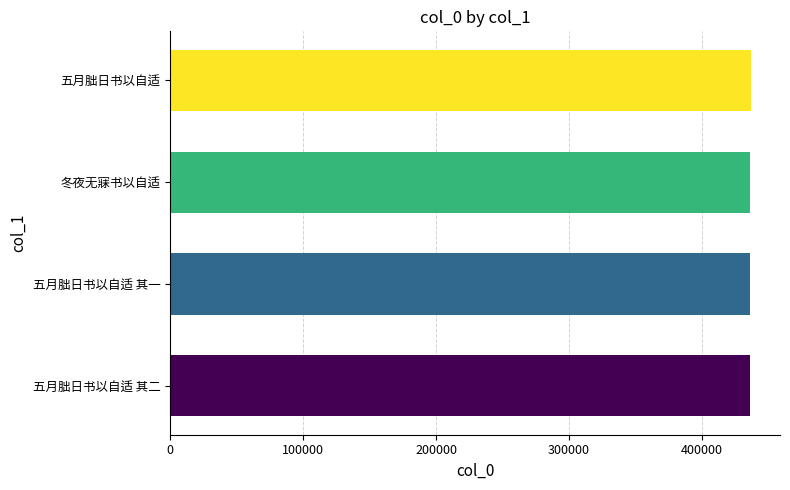

What is the minimum value shown in the chart?

436142